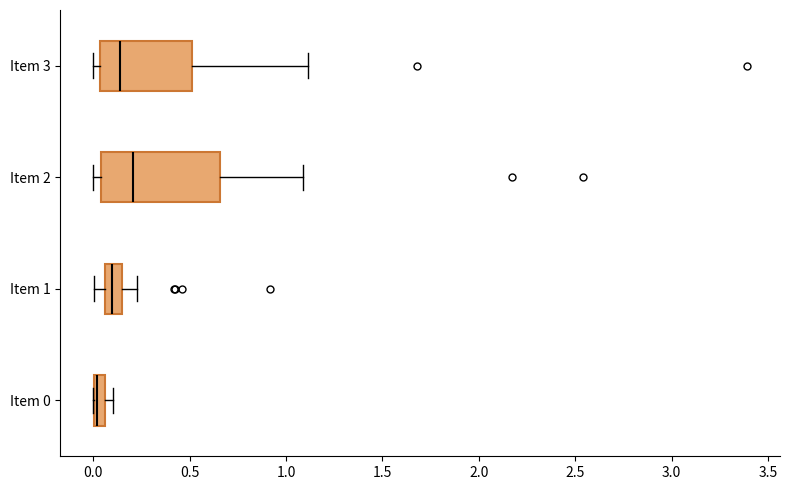

Where is the right edge of the box for Item 1 on the x-axis? The values are not printed on the chart, so give them approximately, as read against the axis.

0.15